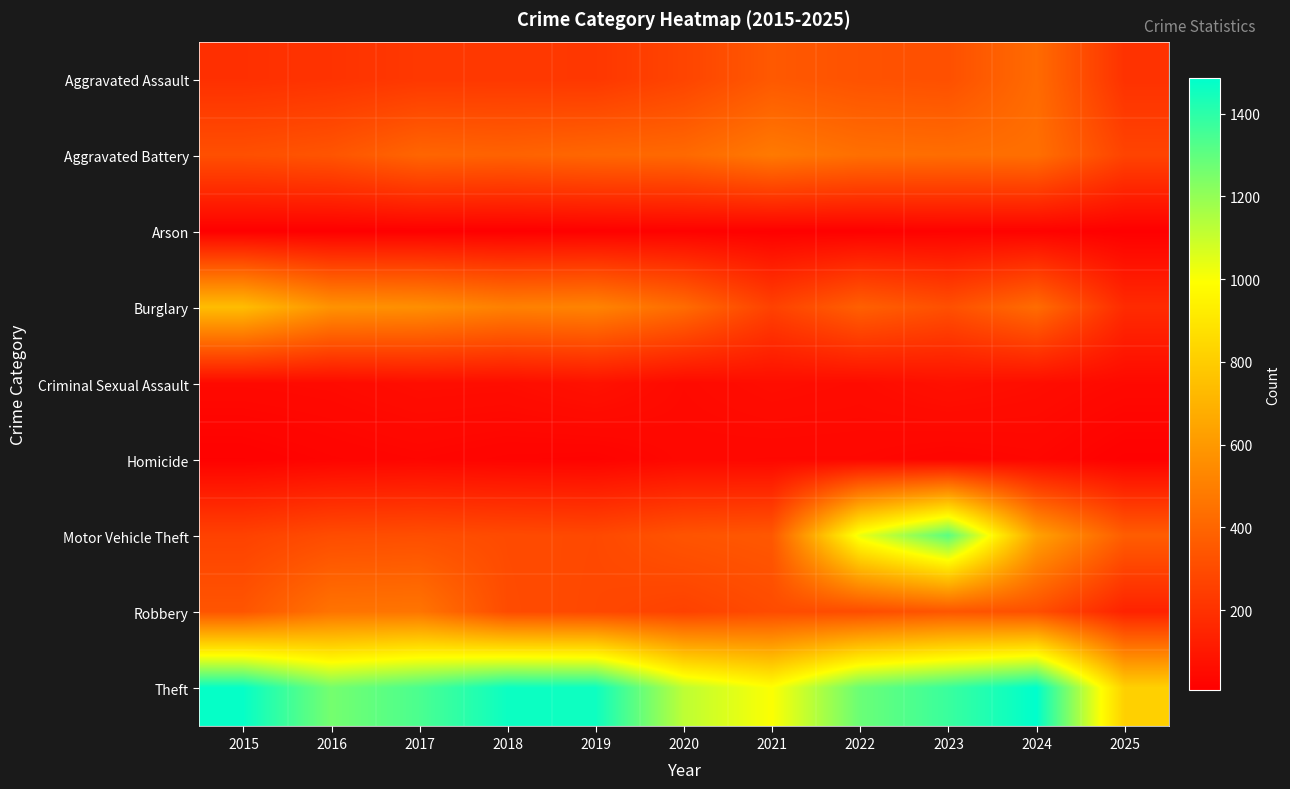

List the series in order of their peak value, lowest first.

Arson, Homicide, Criminal Sexual Assault, Aggravated Assault, Robbery, Aggravated Battery, Burglary, Motor Vehicle Theft, Theft